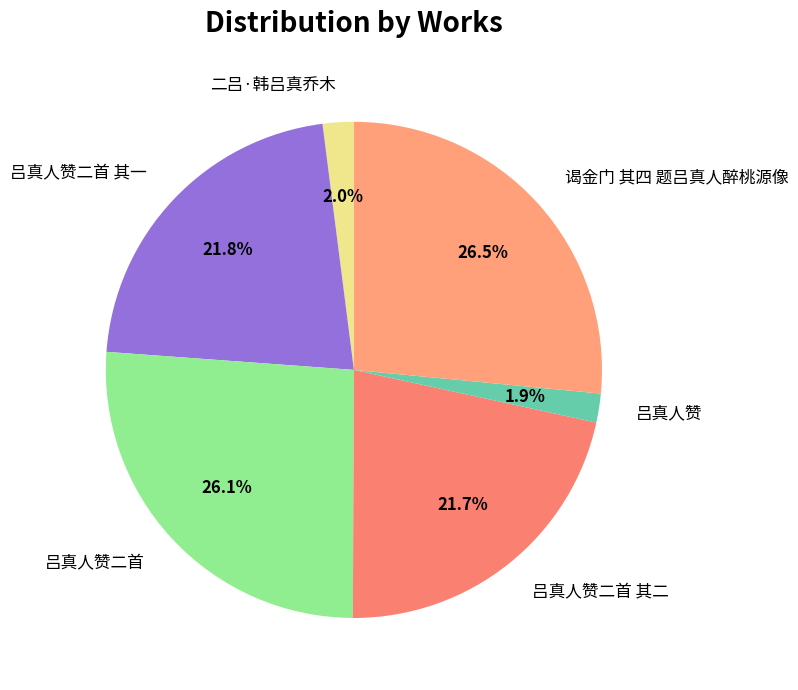

How many slices are in this pie chart?

6